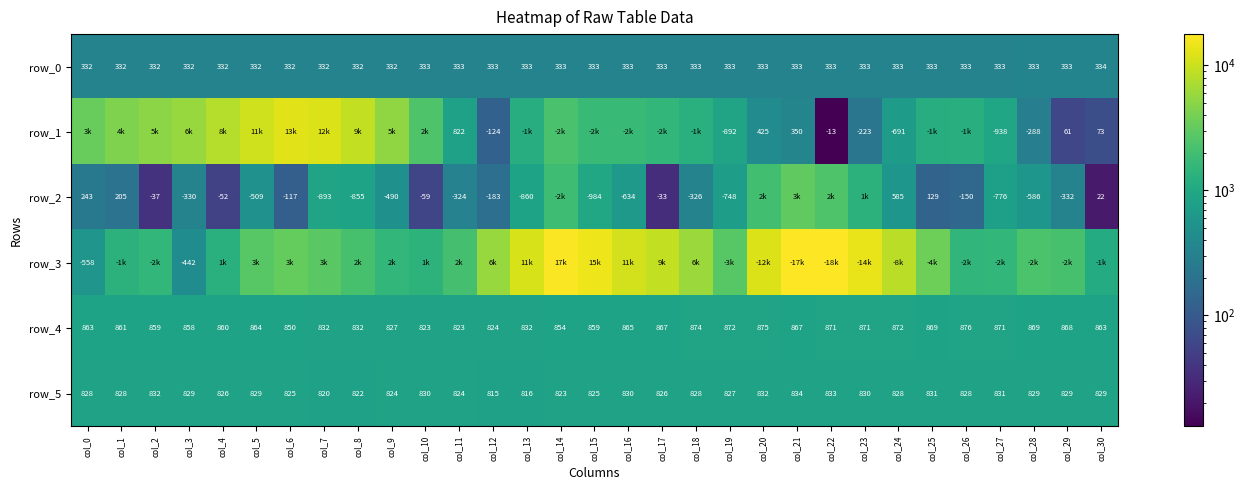

At how many categories does at least one series exceed 9524?

11